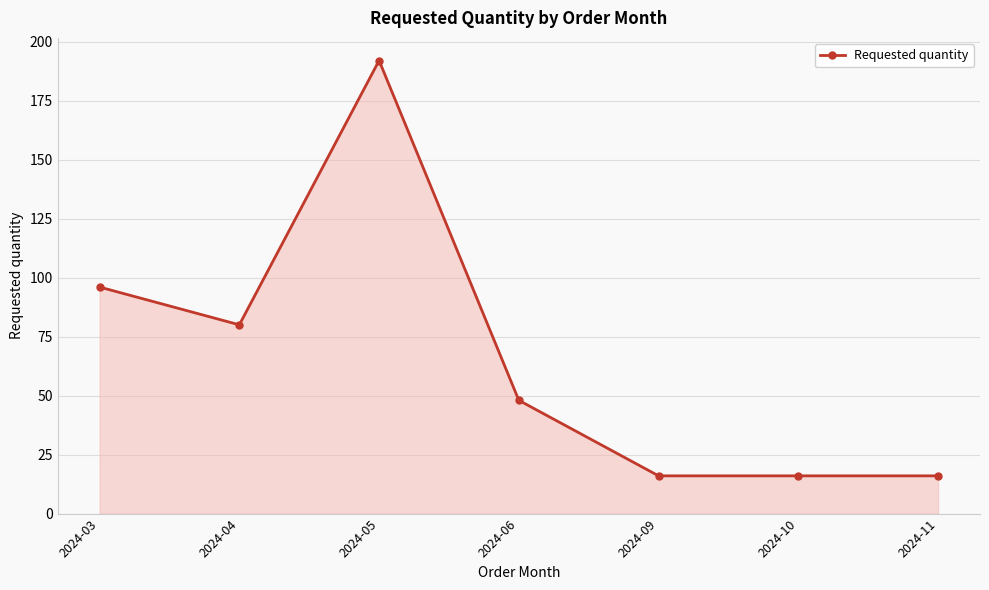

What is the sum of all values?

464